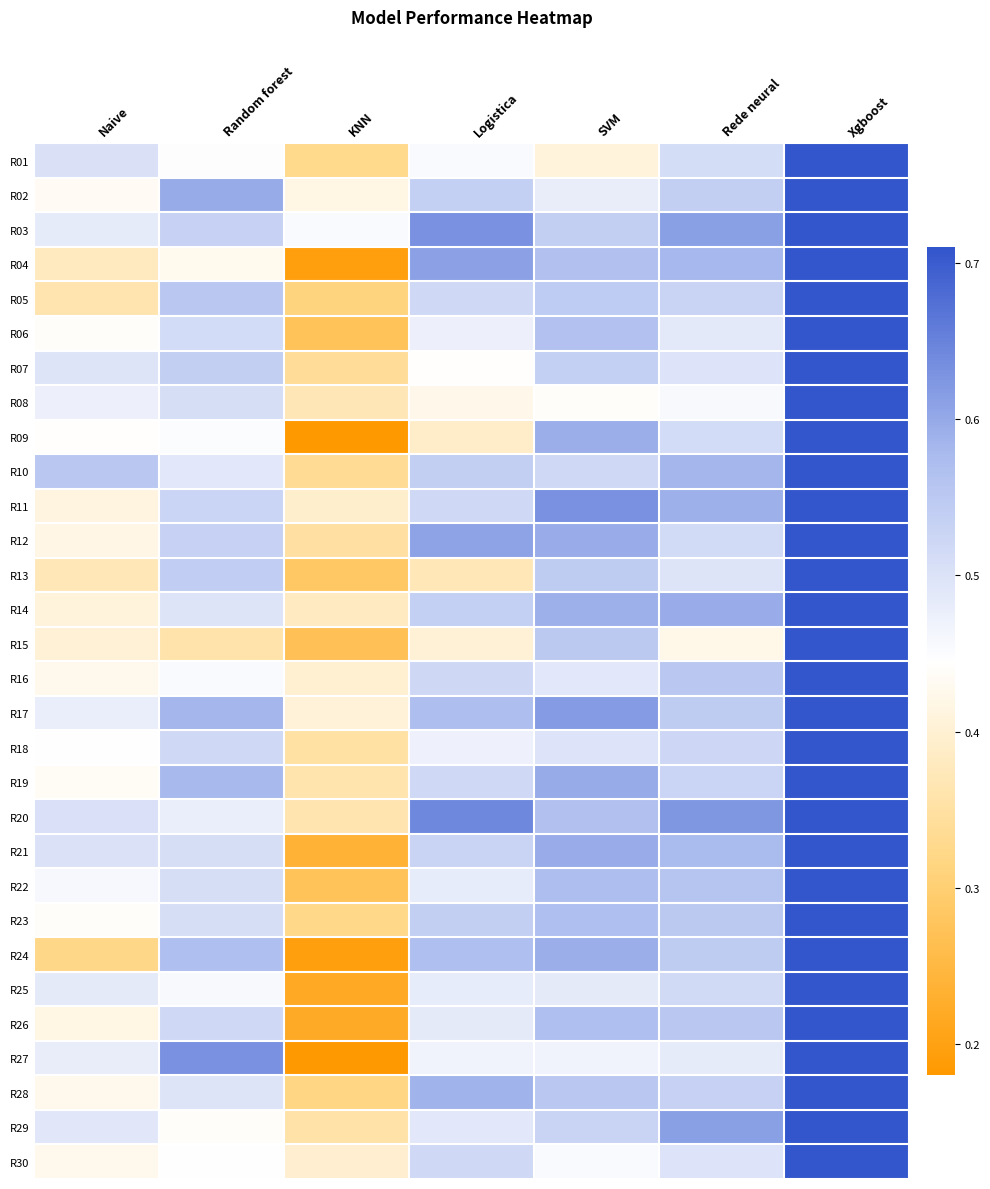

Count the number of categories in the chart.

7